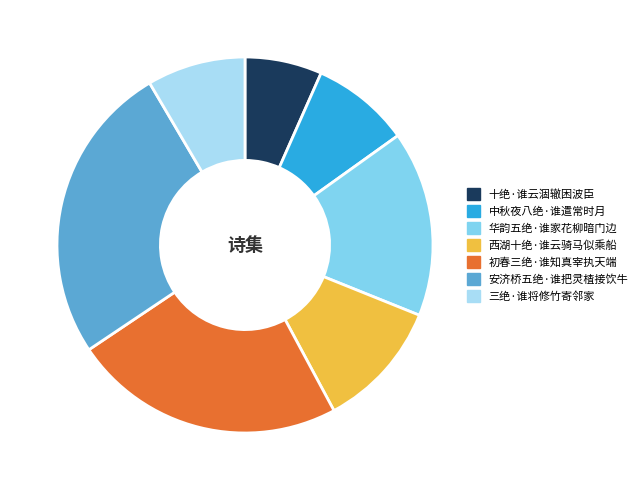

Is it true that 安济桥五绝·谁把灵楂接饮牛 is 26% of the pie?

True